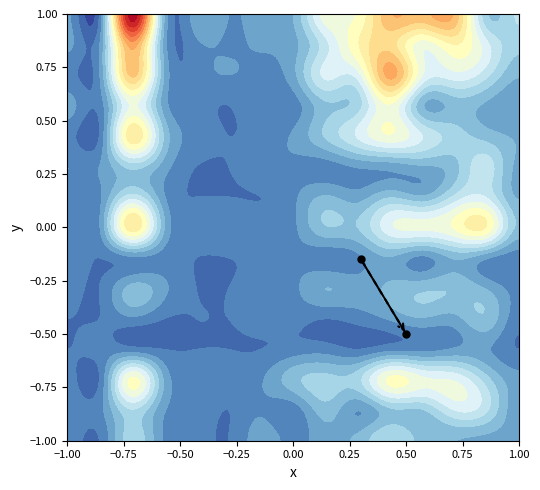

True or false: the data shows -0.5 at 0.50.

True